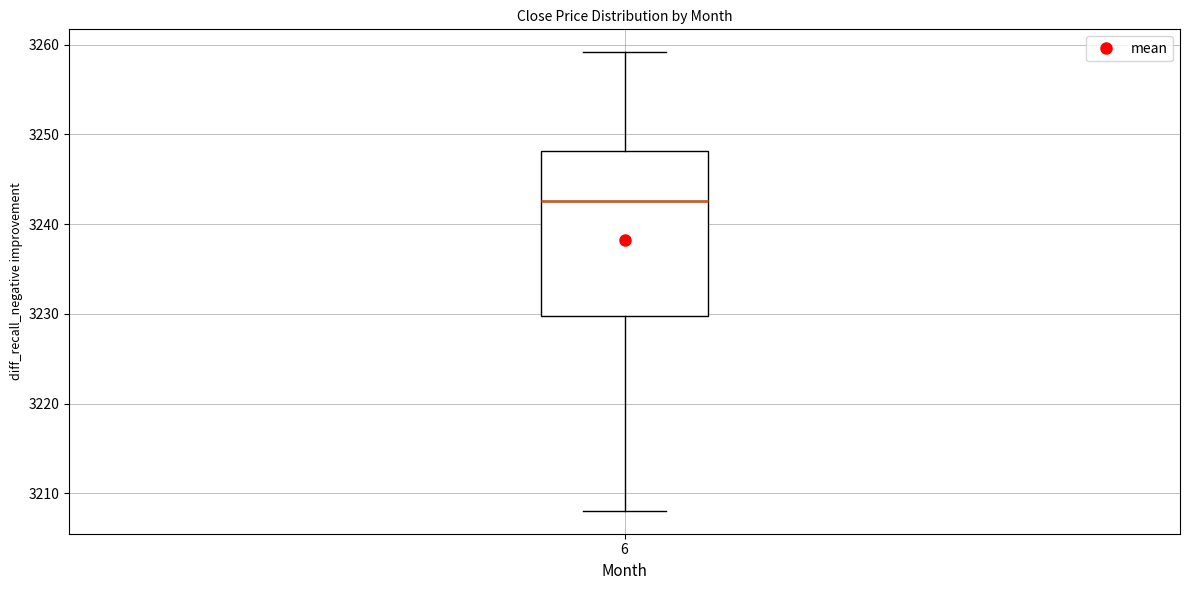

Transcribe this box plot: give where the median line is, the range the box spans, and where the two whiskers end, as read against the y-axis. The values are not printed on the chart, so give them approximately, as read against the axis.

median 3243, box 3230 to 3248, whiskers 3208 to 3259